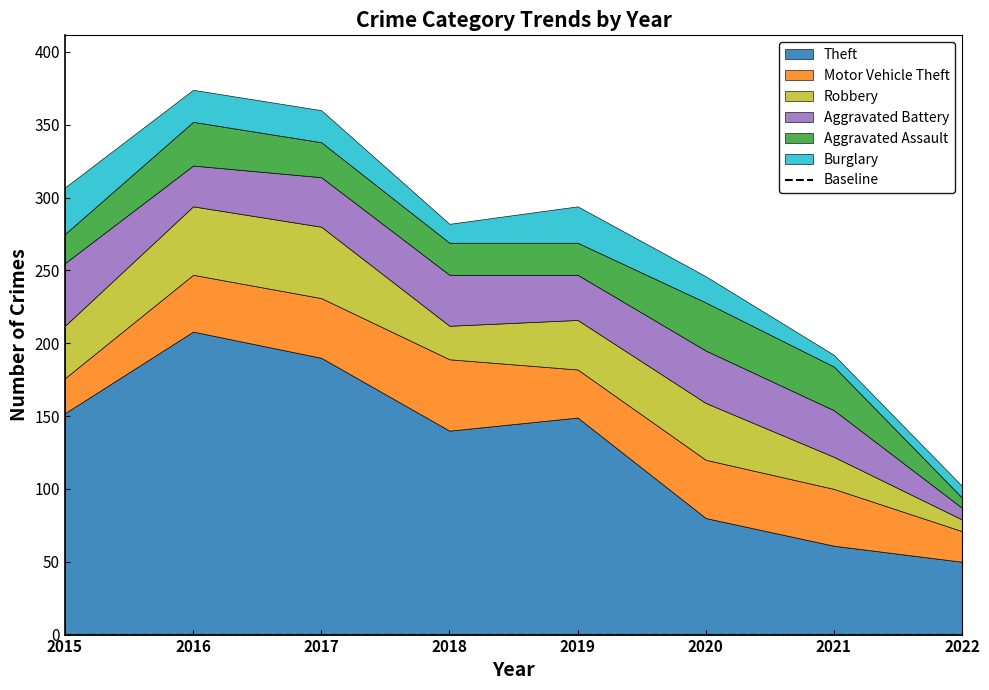

Which category has the highest value in the Theft series?

2016